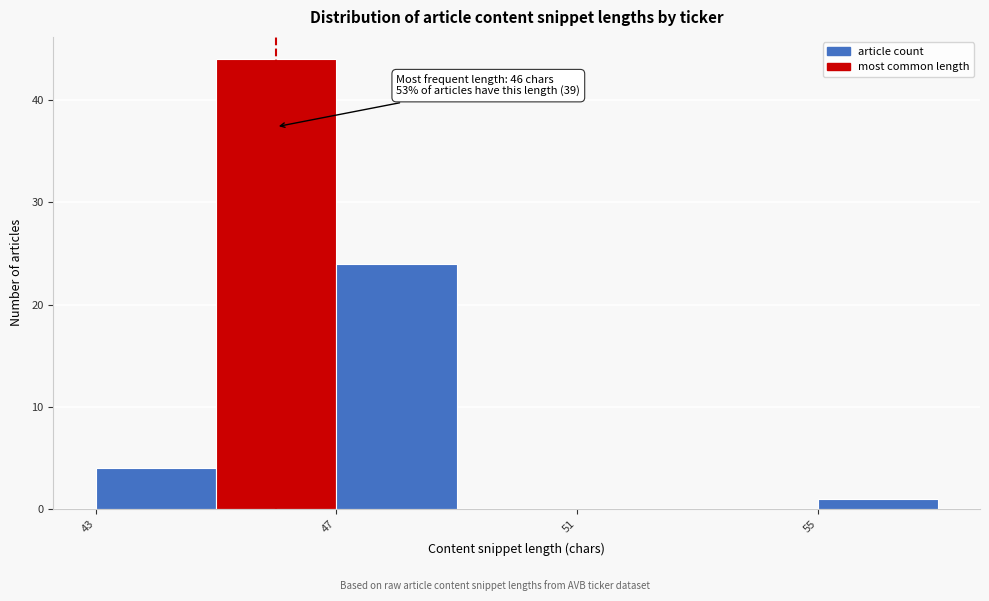

Over which range of the x-axis is the bar tallest?

45 to 47